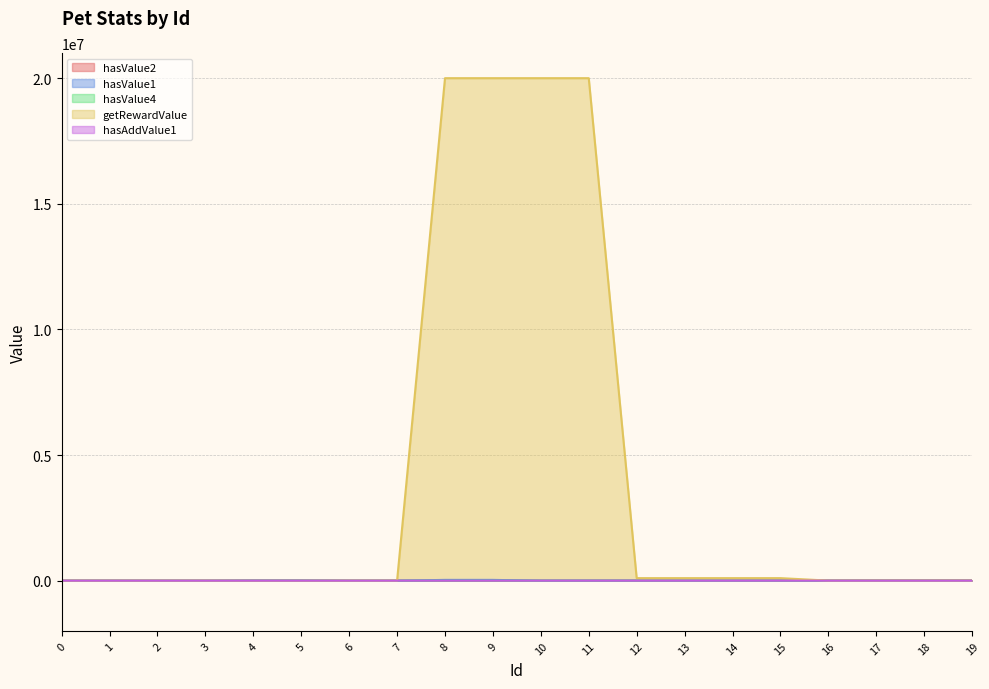

How many lines are shown in the chart?

5